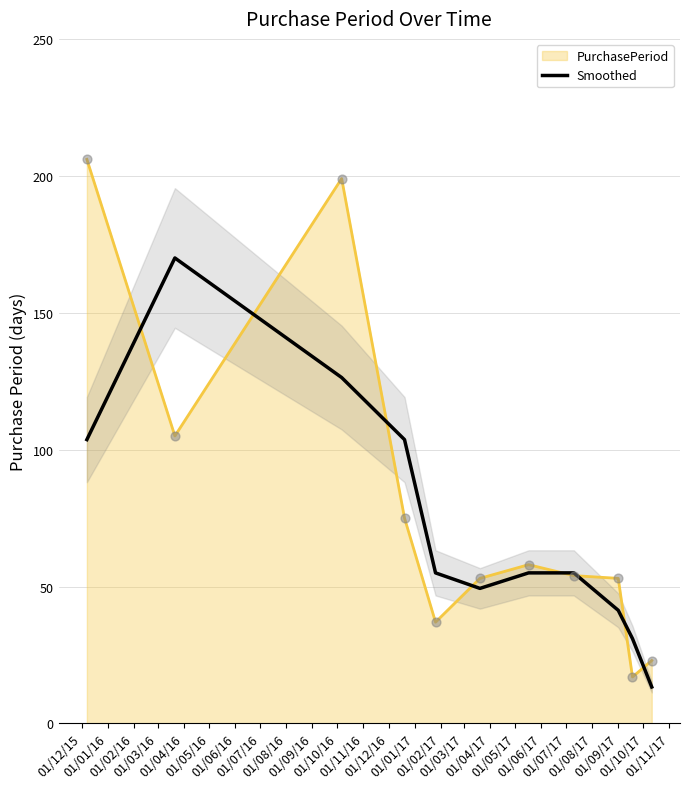

Between 01/10/16 and 01/12/15, which is larger?

01/12/15